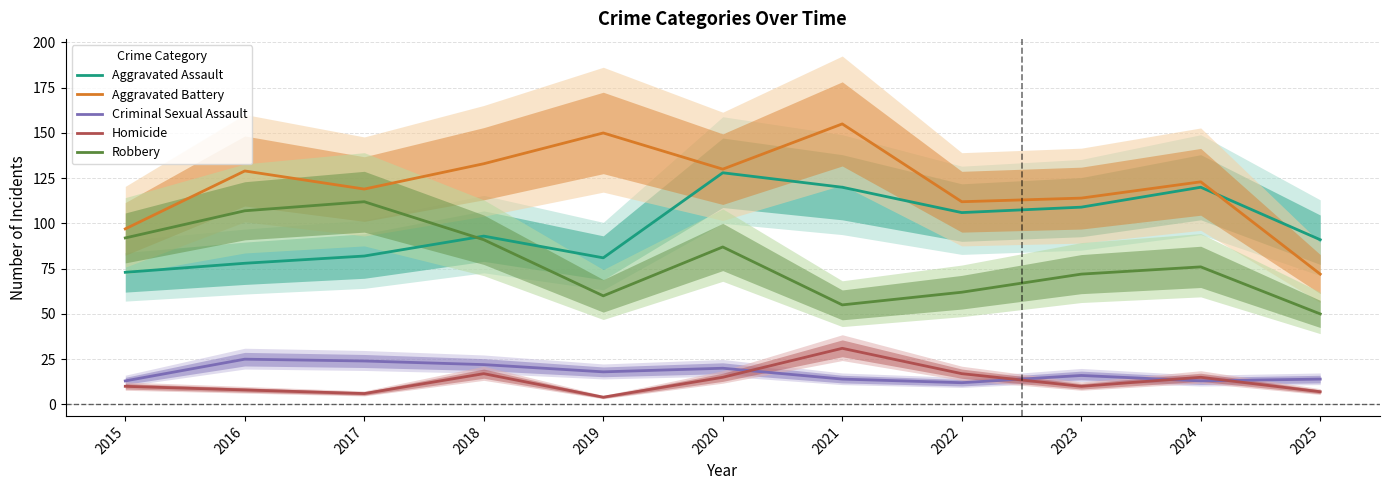

What value does the Aggravated Battery series have at 2024, to the nearest 10?

120